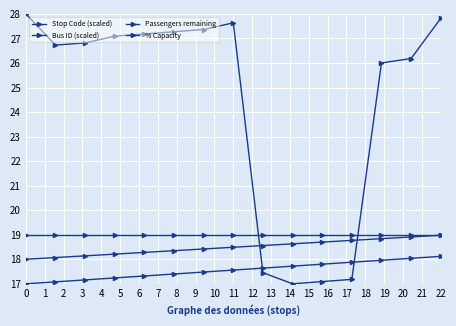

Reading left to right, transcribe all the data shown in this chart.

Stop Code (scaled): 28.0	26.7	26.8	27.1	27.2	27.3	27.4	27.6	17.5	17.0	17.1	17.2	26.0	26.2	27.8
Bus ID (scaled): 19.0	19.0	19.0	19.0	19.0	19.0	19.0	19.0	19.0	19.0	19.0	19.0	19.0	19.0	19.0
Passengers remaining: 17.0	17.1	17.2	17.2	17.3	17.4	17.5	17.6	17.6	17.7	17.8	17.9	18.0	18.0	18.1
% Capacity: 18.0	18.1	18.1	18.2	18.3	18.4	18.4	18.5	18.6	18.6	18.7	18.8	18.8	18.9	19.0